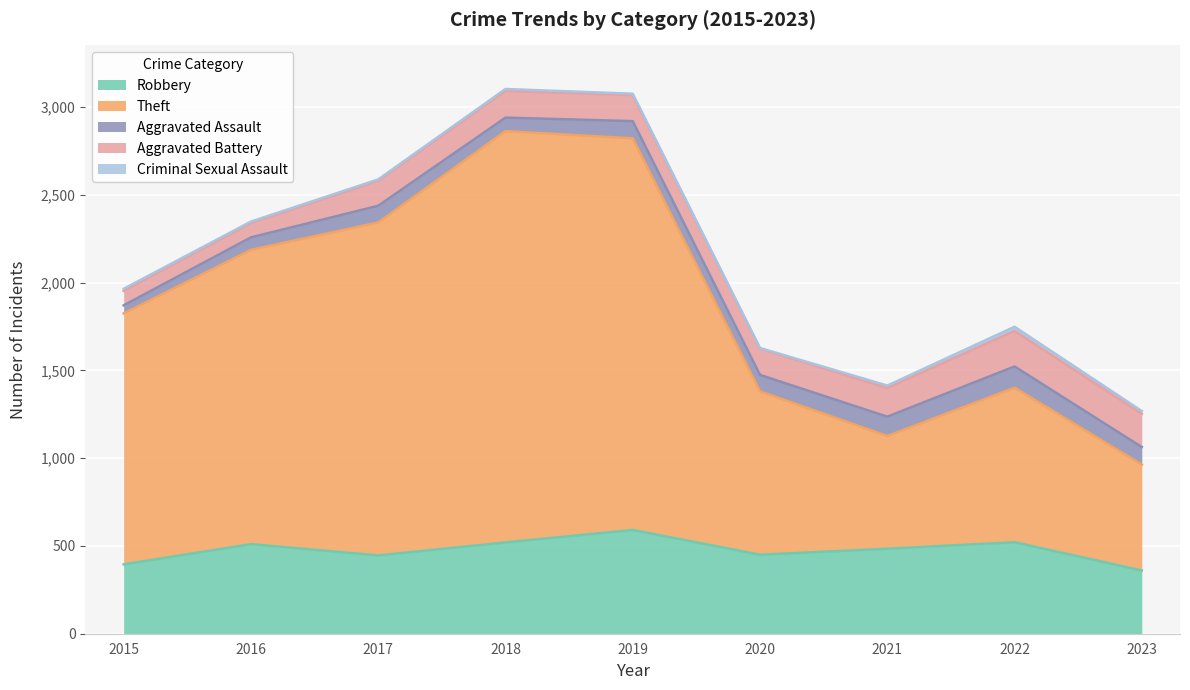

What is the value of the Aggravated Assault point at the 1st from the left?

46